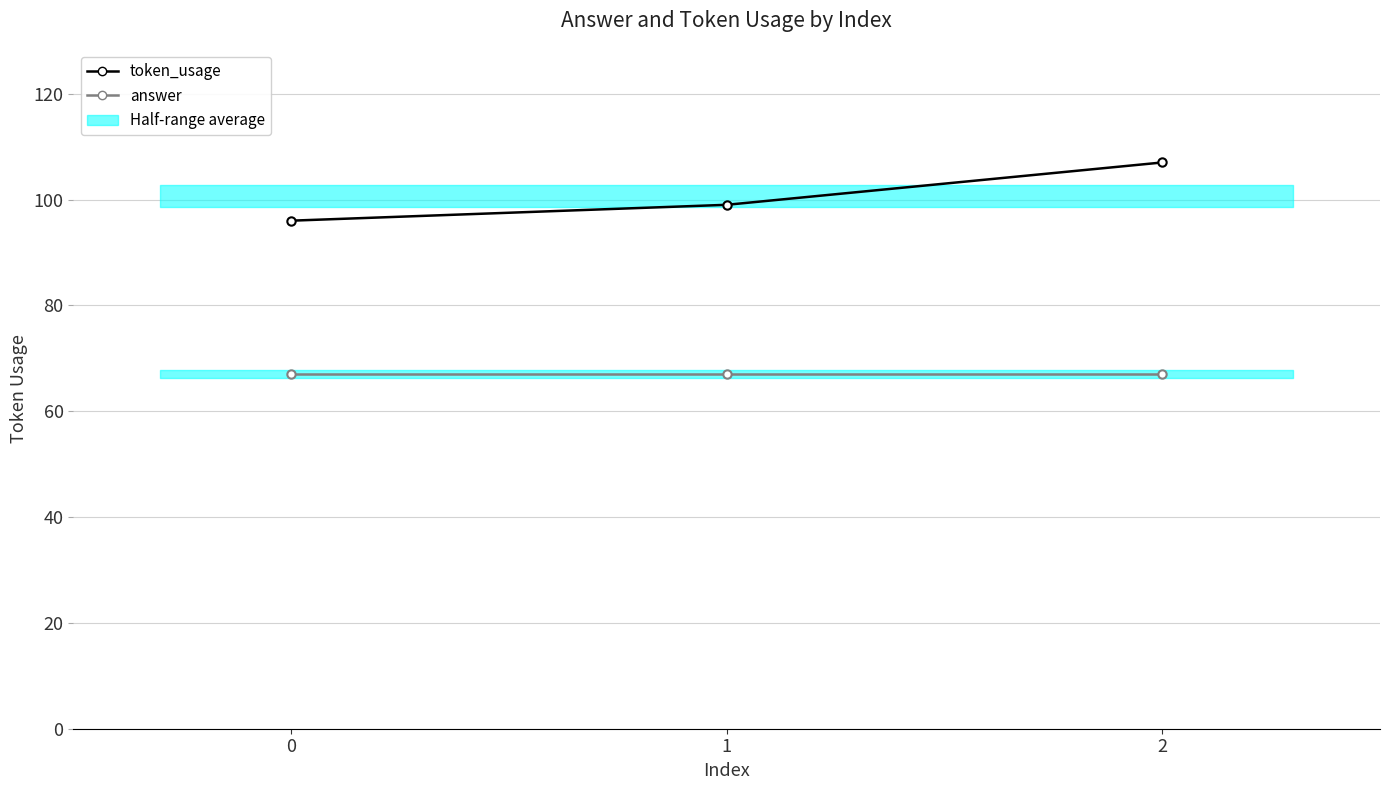

How many categories are shown in the chart?

3